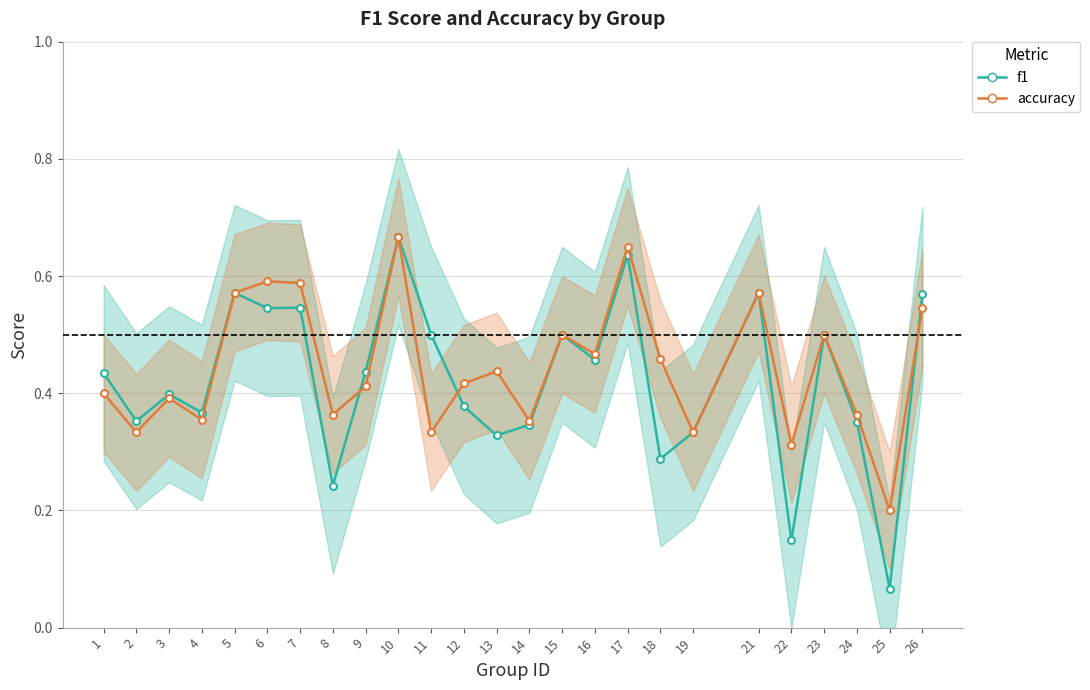

At 14, list the series in order from smallest to largest.

f1, accuracy